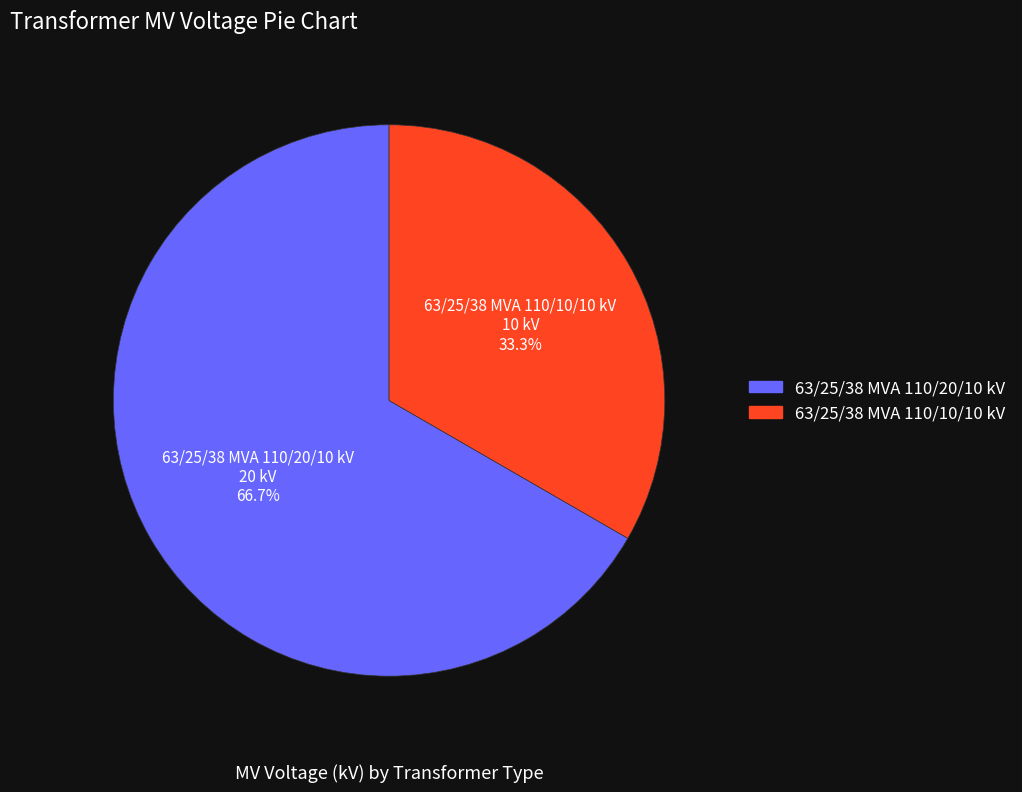

Which has a higher value, 63/25/38 MVA 110/10/10 kV or 63/25/38 MVA 110/20/10 kV?

63/25/38 MVA 110/20/10 kV